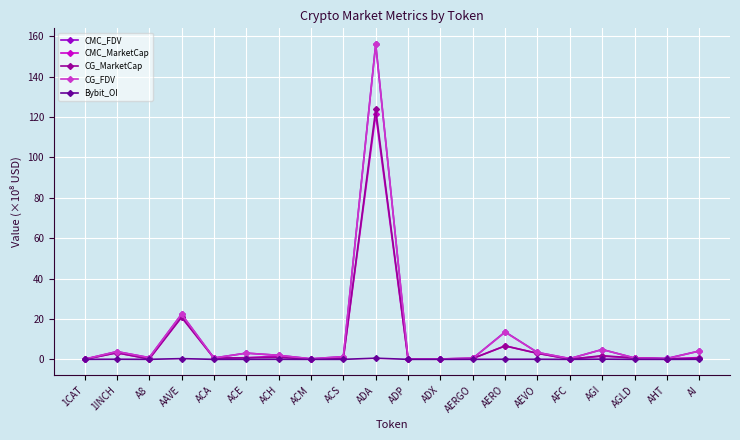

True or false: CG_FDV has a value of 0.3 at AHT.

True